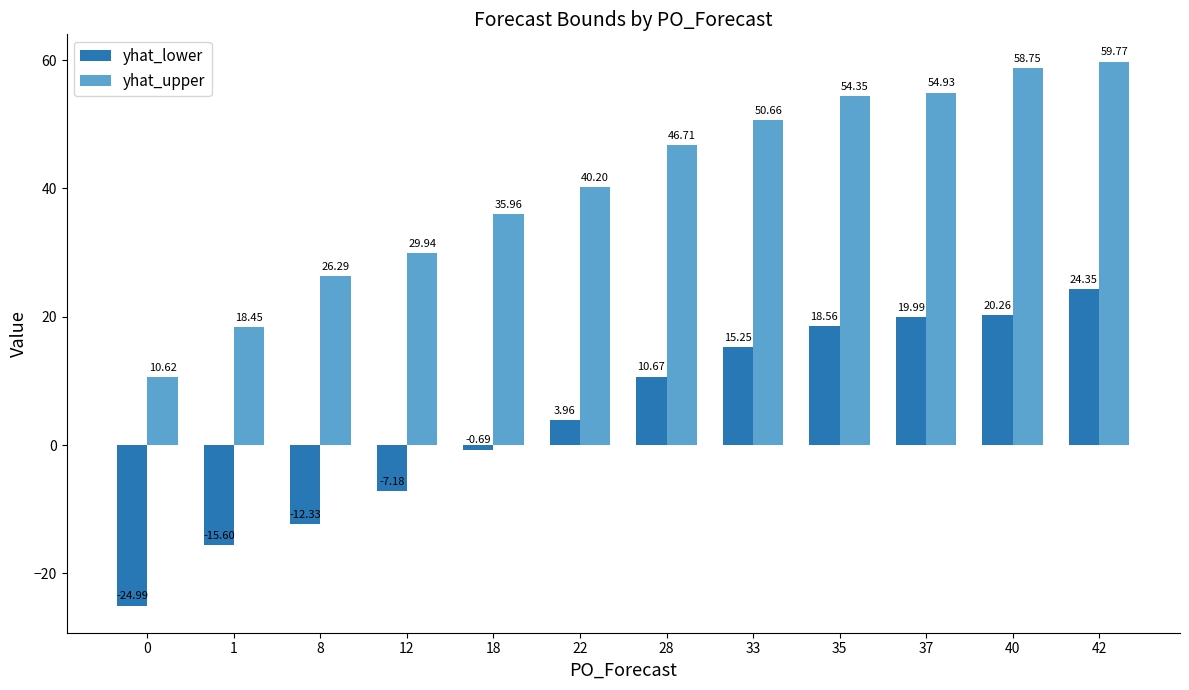

How many values in yhat_lower are above zero?

7